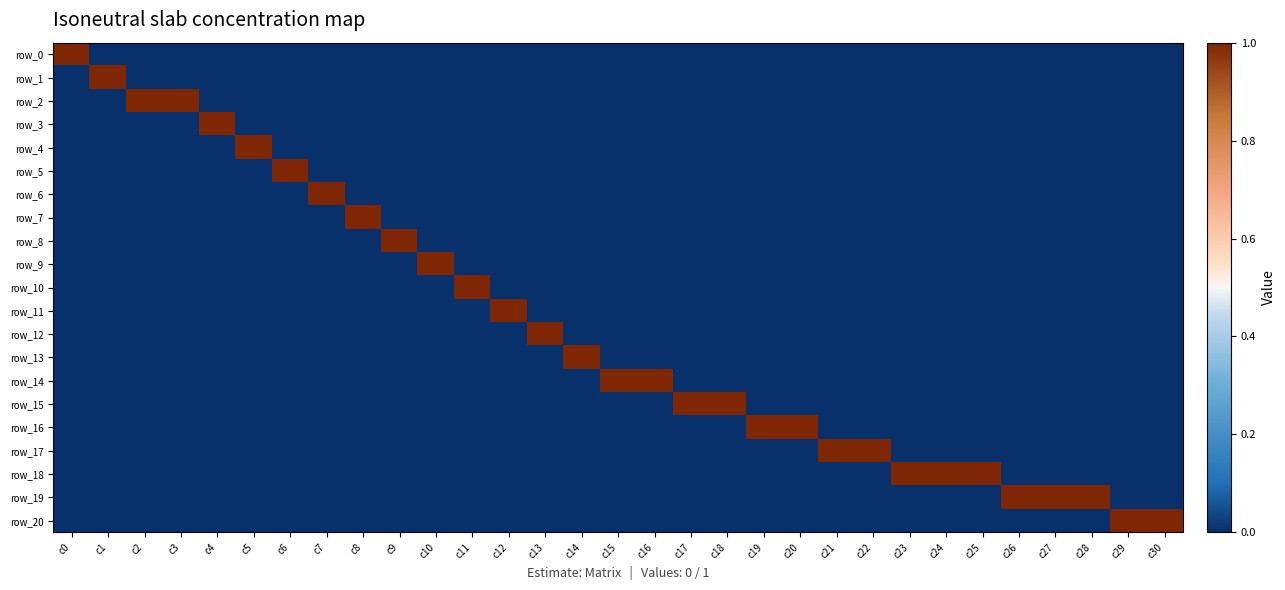

How many row_13 values are between 0 and 1?

31